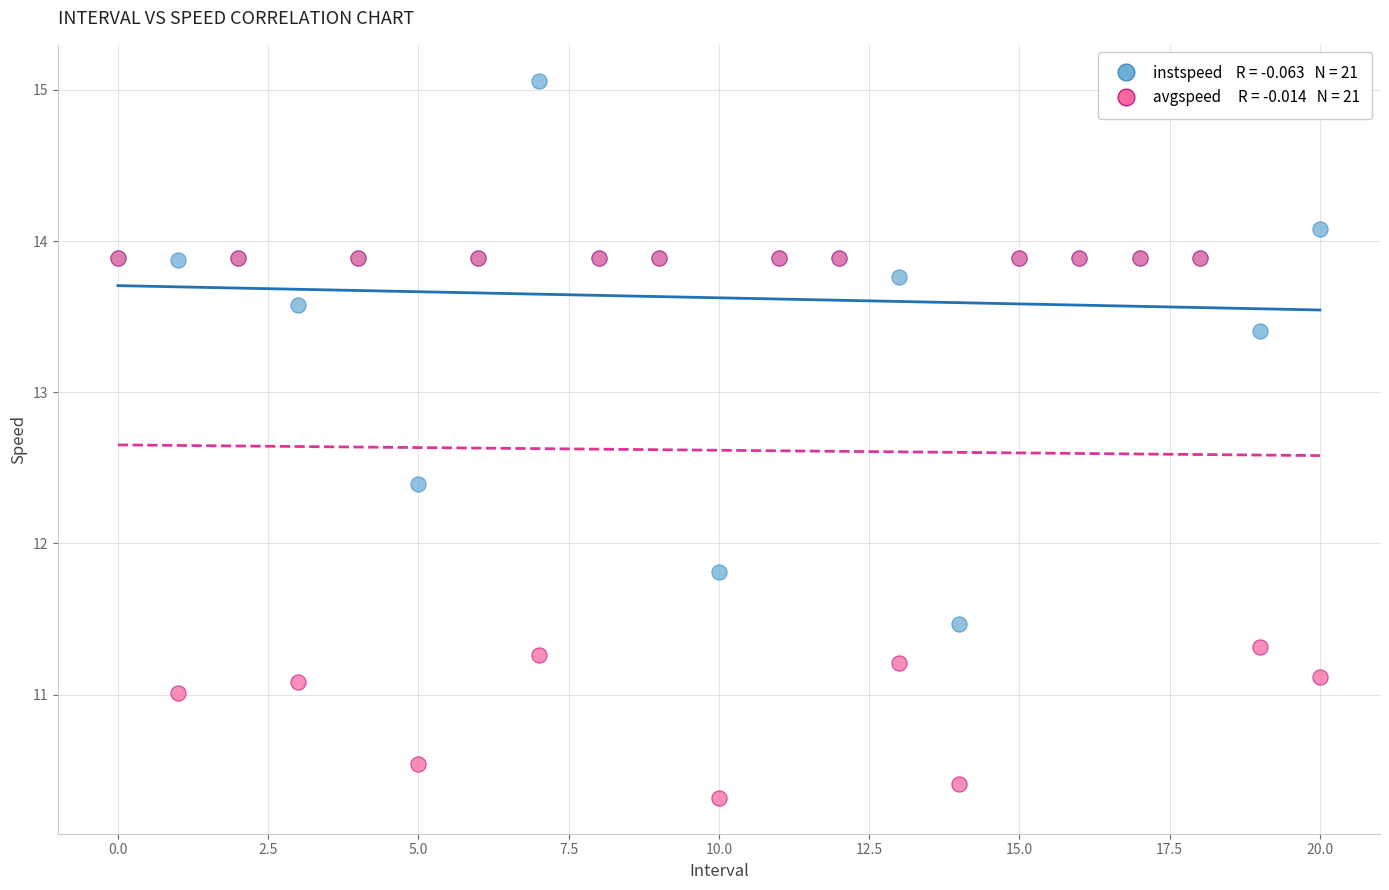

Across all series, what Y value is closest to 12?

11.8